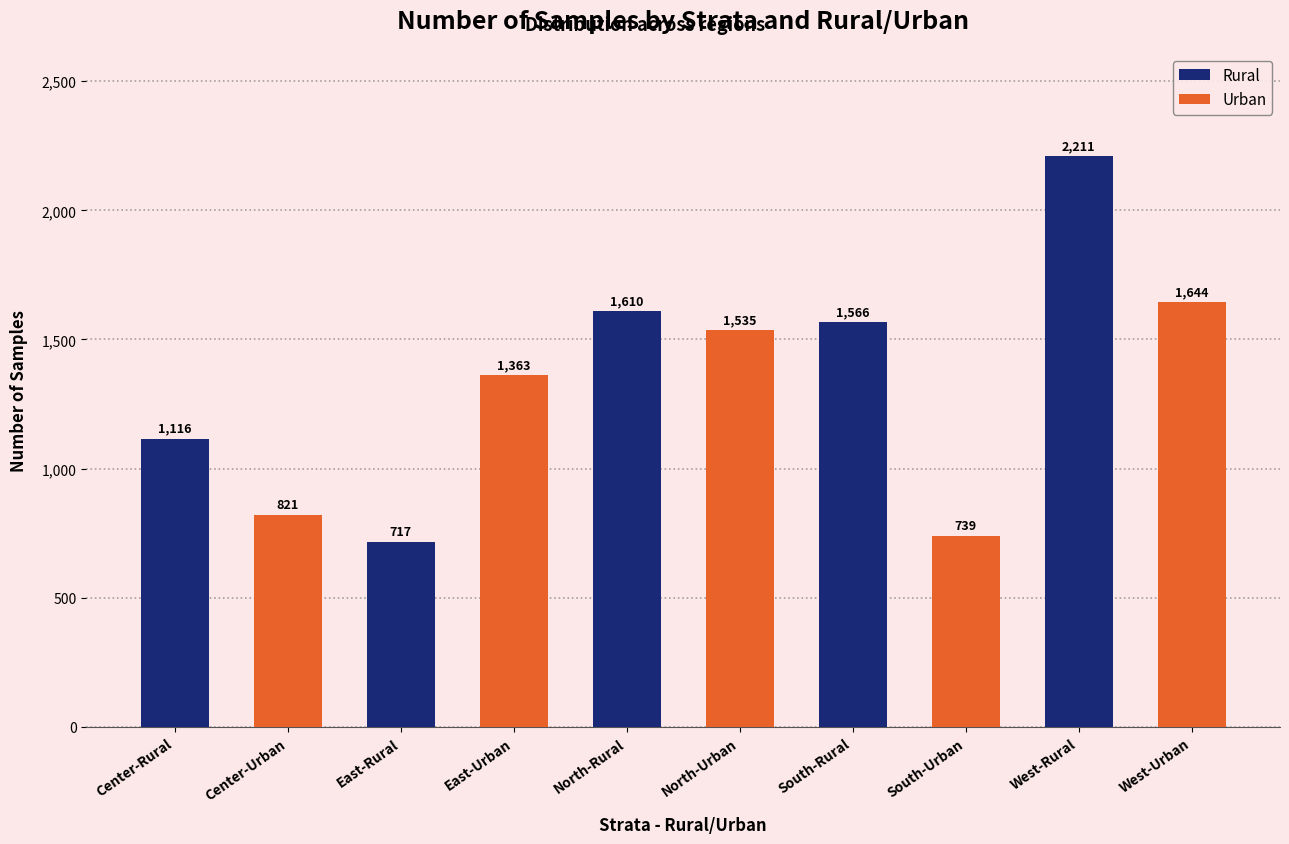

Between South-Urban and North-Urban, which is larger?

North-Urban